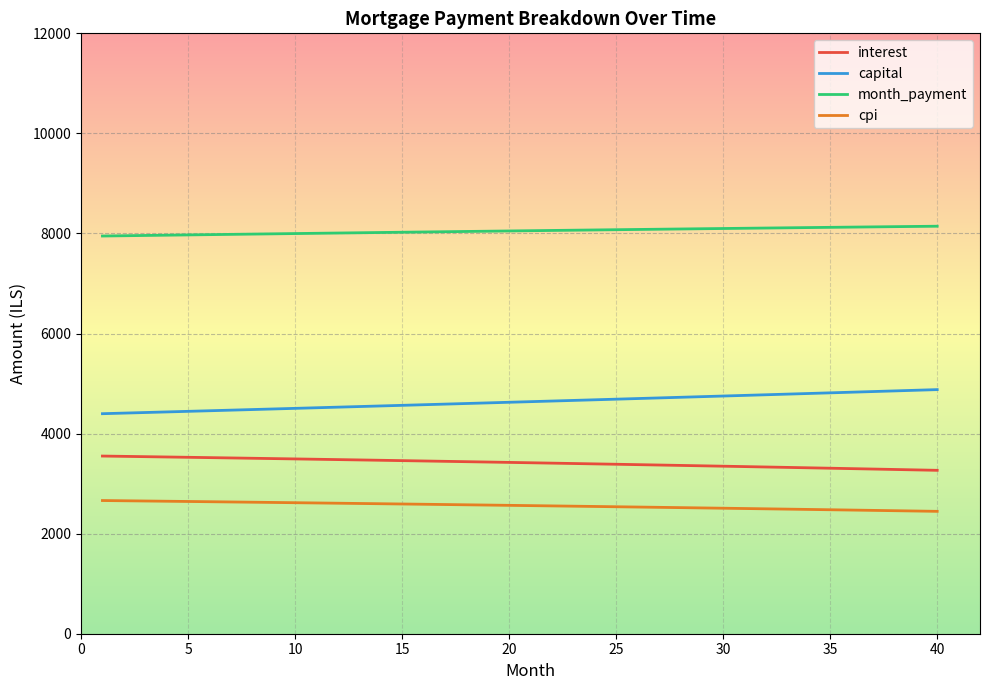

What are all the series names shown in the legend?

interest, capital, month_payment, cpi